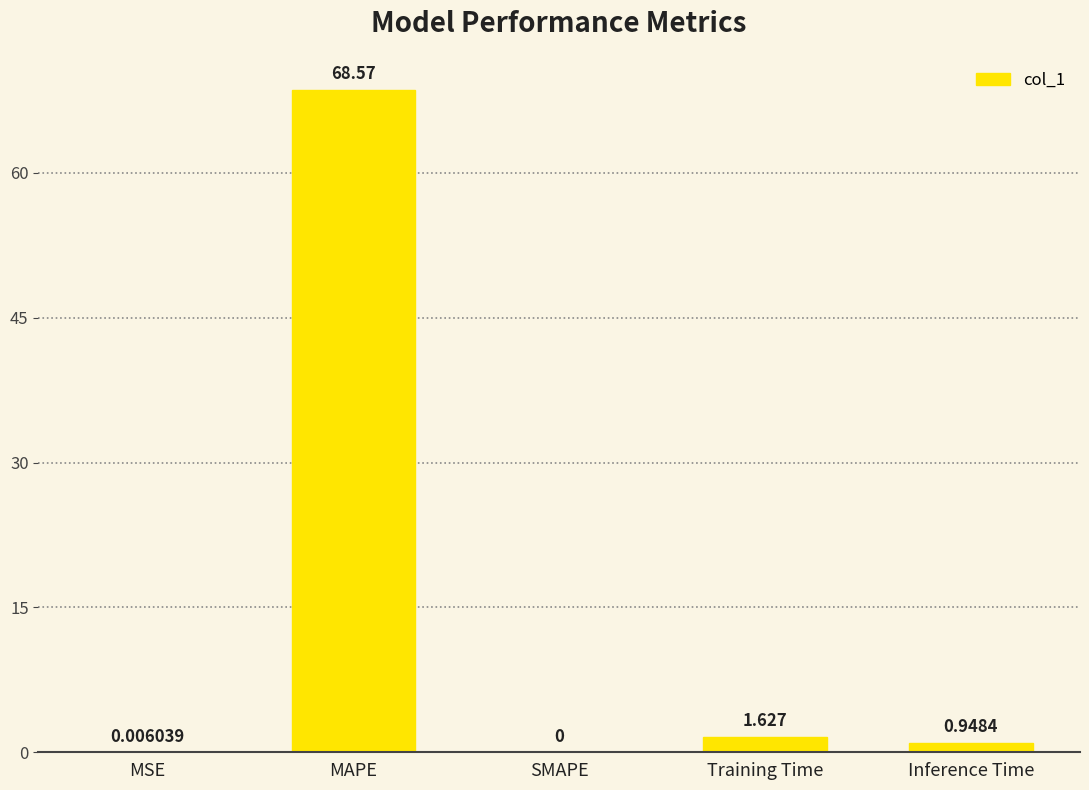

Between MAPE and MSE, which is larger?

MAPE